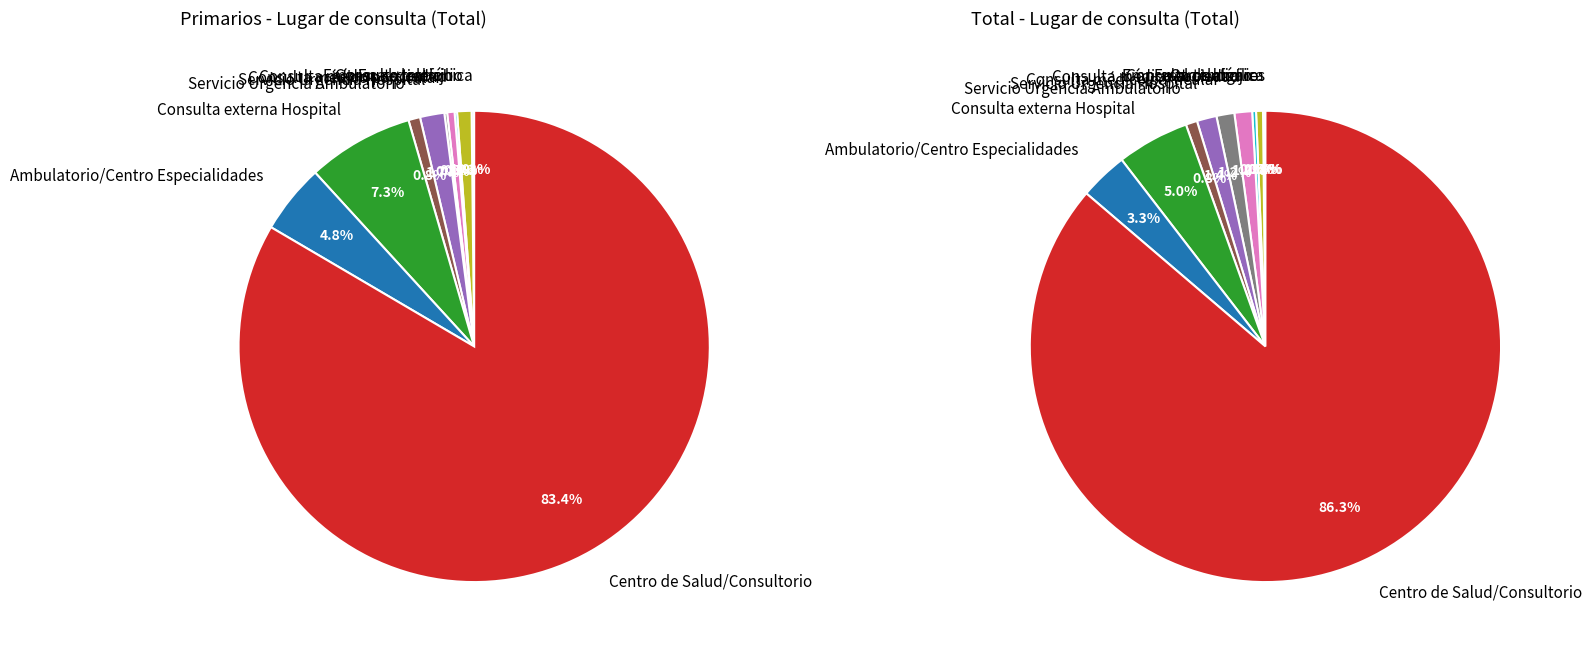

Which slice represents more than half of the pie?

Centro de Salud/Consultorio